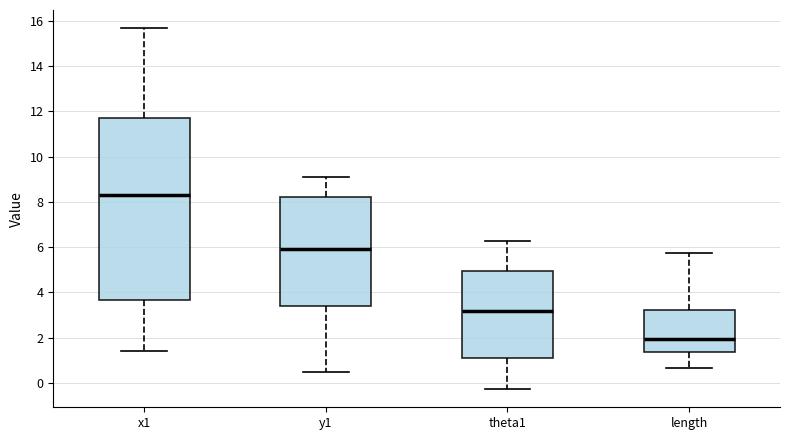

Reading left to right, transcribe this box plot: for each box, give where its median line is, the range the box spans, and where its two whiskers end, as read against the y-axis. The values are not printed on the chart, so give them approximately, as read against the axis.

x1: median 8.4, box 3.6 to 11.6, whiskers 1.4 to 15.6
y1: median 5.8, box 3.4 to 8.2, whiskers 0.6 to 9.0
theta1: median 3.2, box 1.2 to 5.0, whiskers -0.2 to 6.2
length: median 2.0, box 1.4 to 3.2, whiskers 0.6 to 5.8